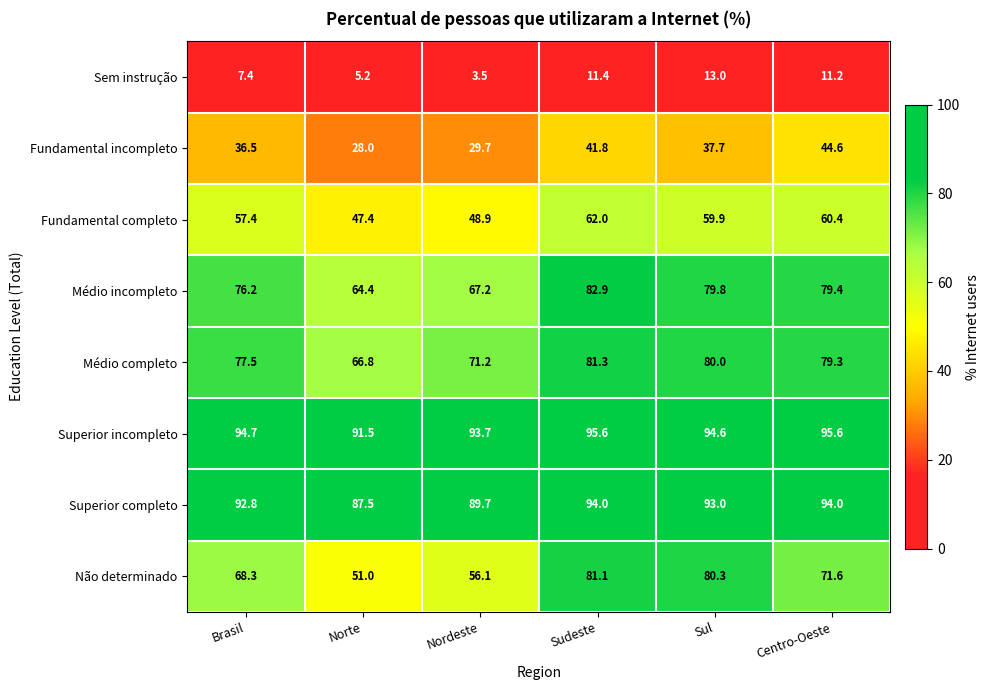

What is the difference between the second highest and minimum values in the Superior incompleto series?

4.1